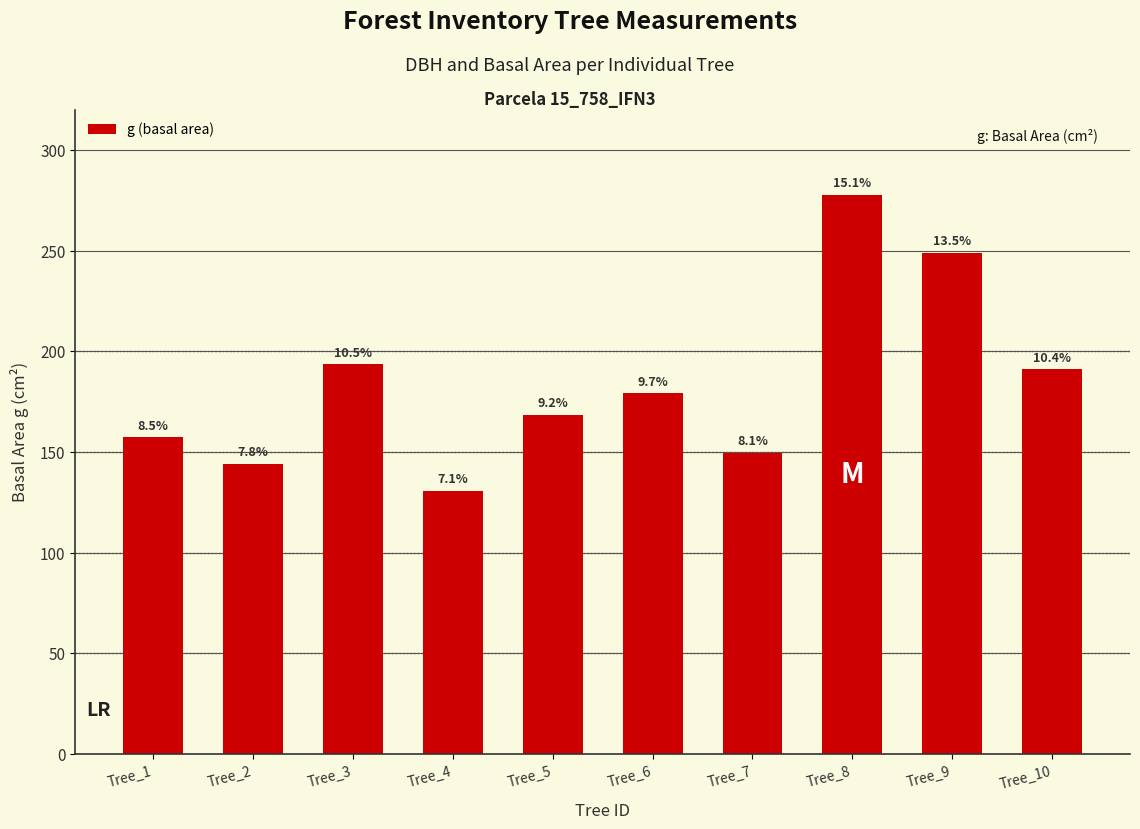

At which category does the chart reach its peak across all series?

Tree_8